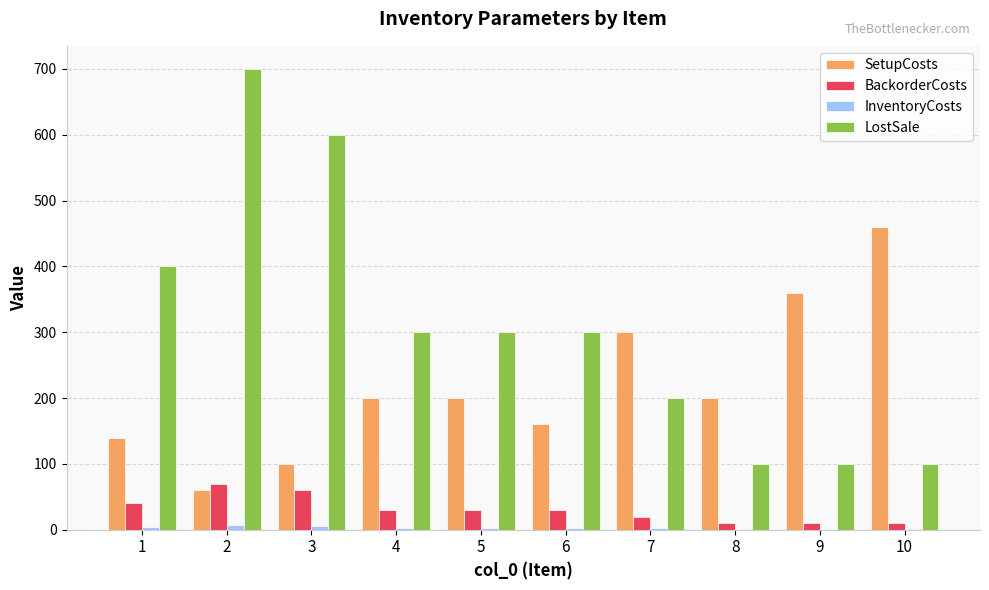

Which series has the largest range (max minus min)?

LostSale